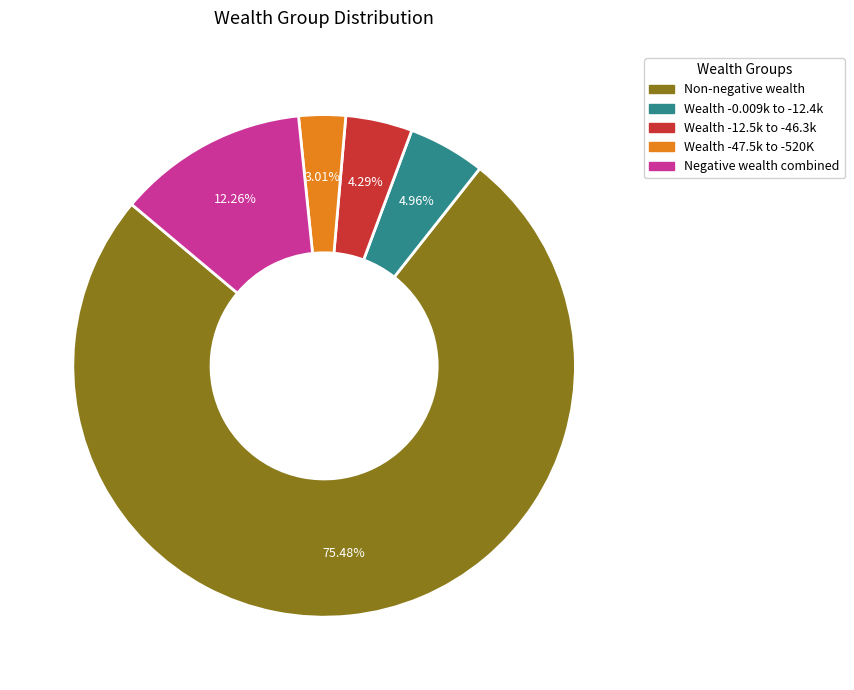

Is there a majority slice in this chart?

Yes